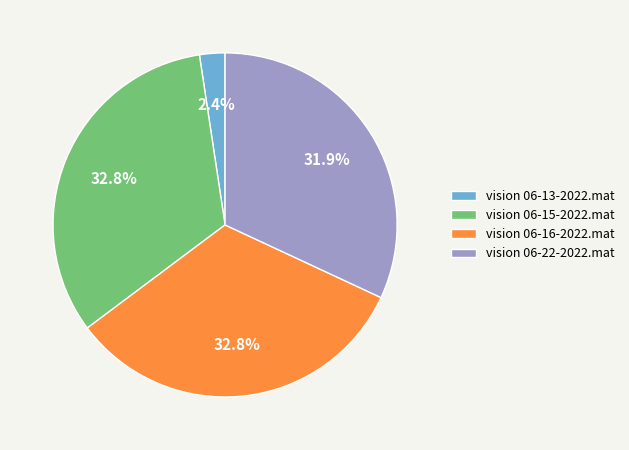

Combined, what portion of the pie is vision 06-15-2022.mat and vision 06-16-2022.mat?

65.7%